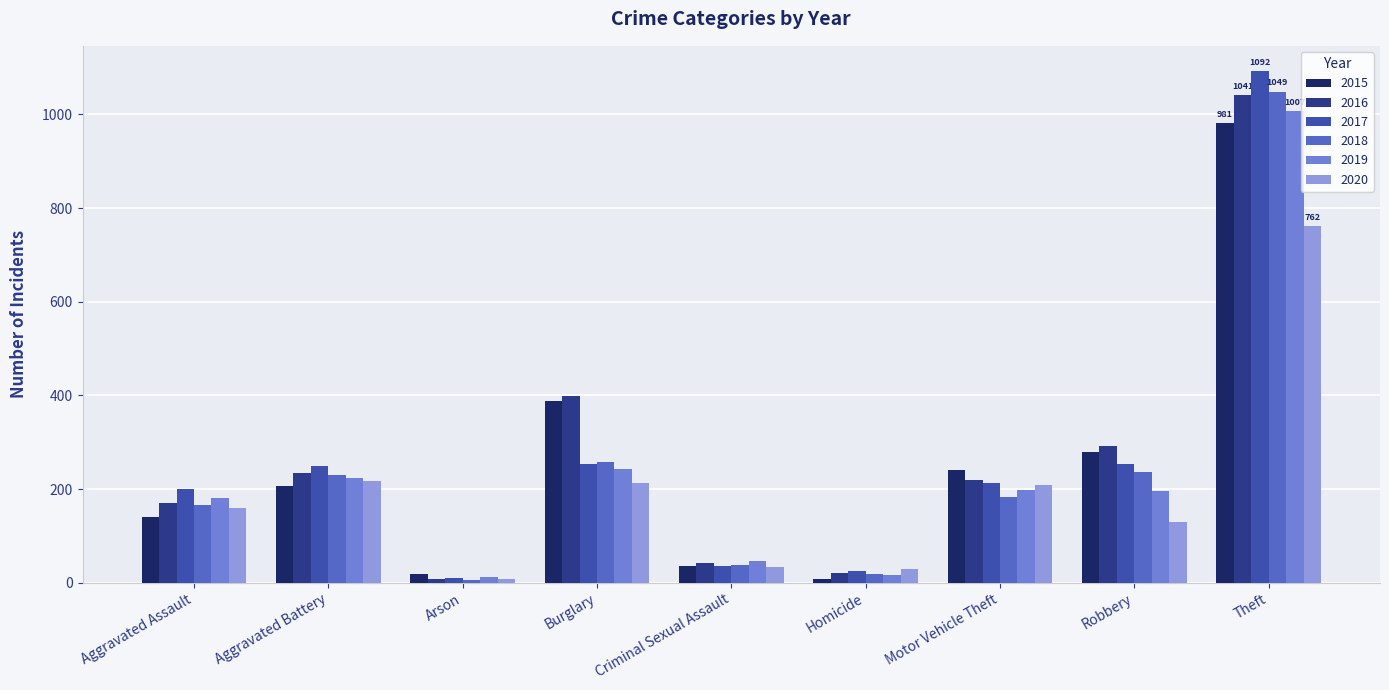

How many groups of bars are there?

9